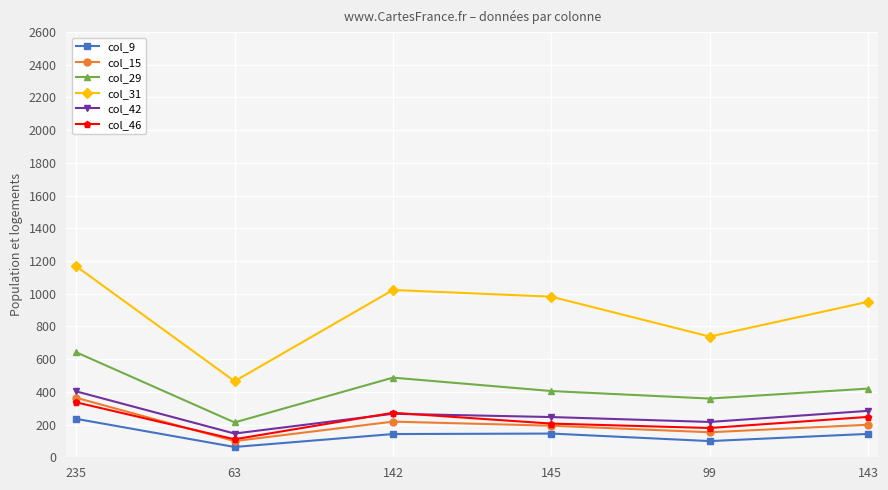

Read the col_31 value at 235, to the nearest 50.

1150